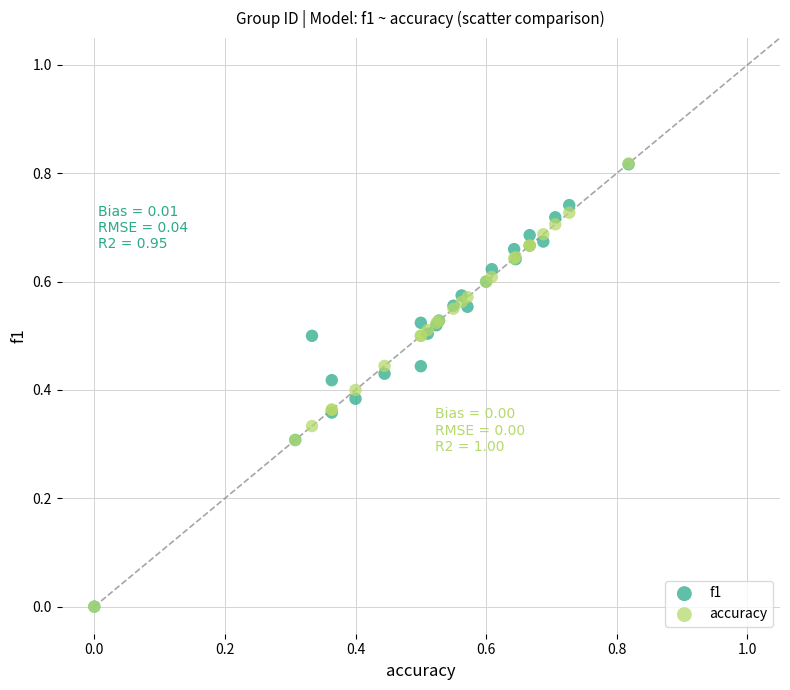

Which series has the widest spread of Y values?

accuracy